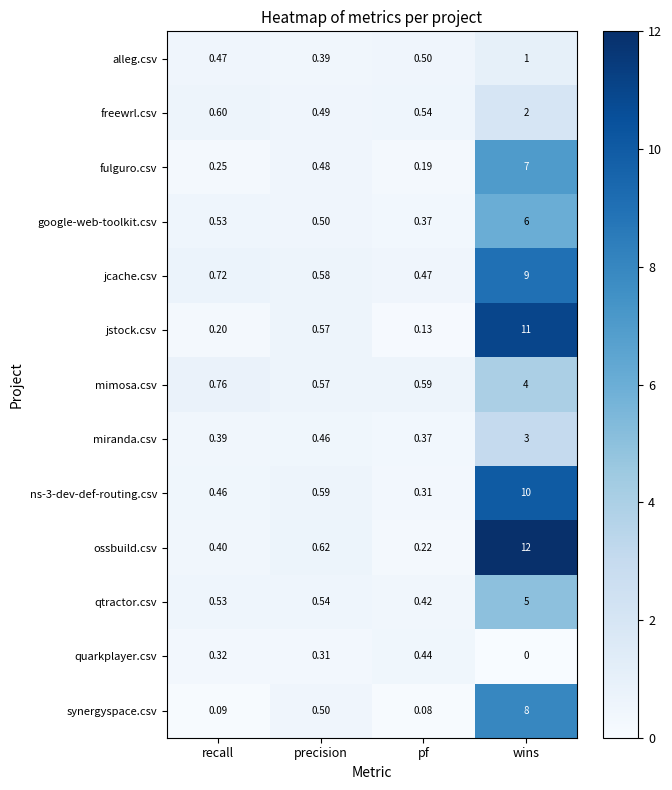

Where is google-web-toolkit.csv nearest to the value 3?

recall